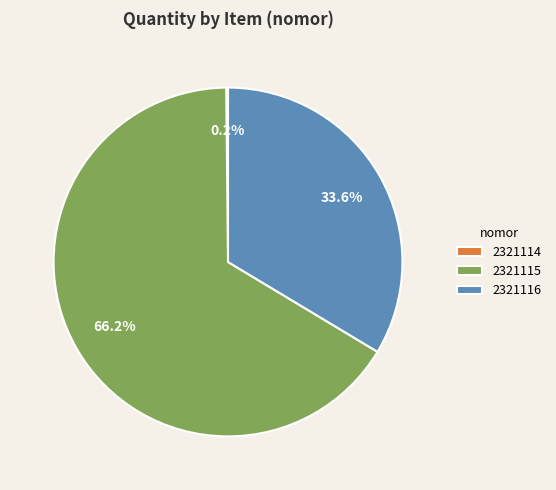

Which has a higher value, 2321116 or 2321115?

2321115